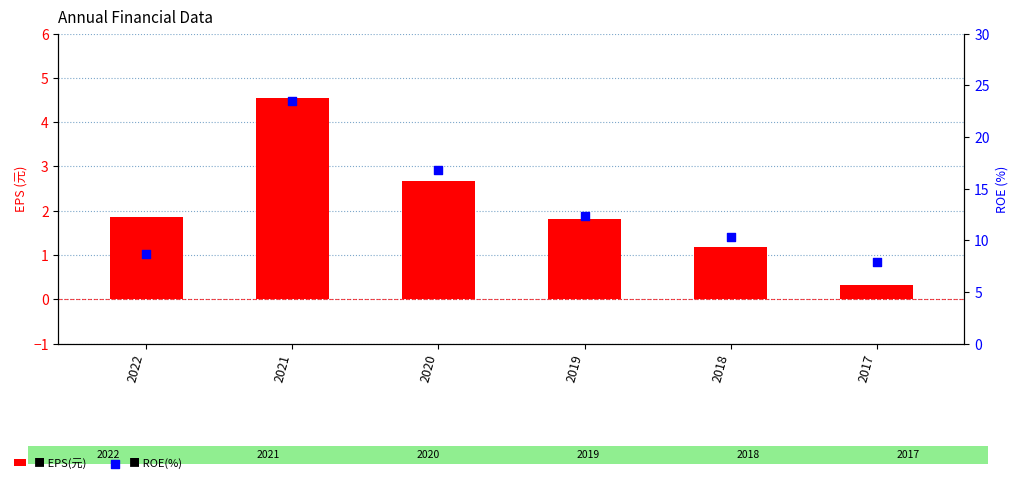

Which series has the largest total across all categories?

ROE(%)